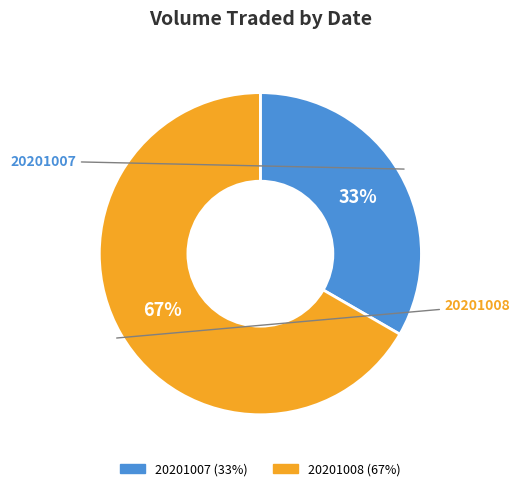

Is the sum of 20201007 and 20201008 greater than half?

Yes